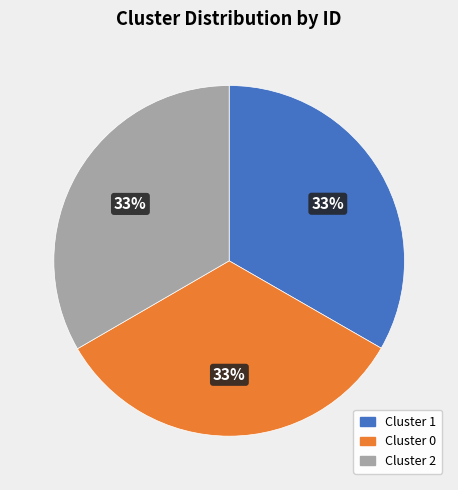

The Cluster 2 slice represents 33% of the pie. True or false?

True